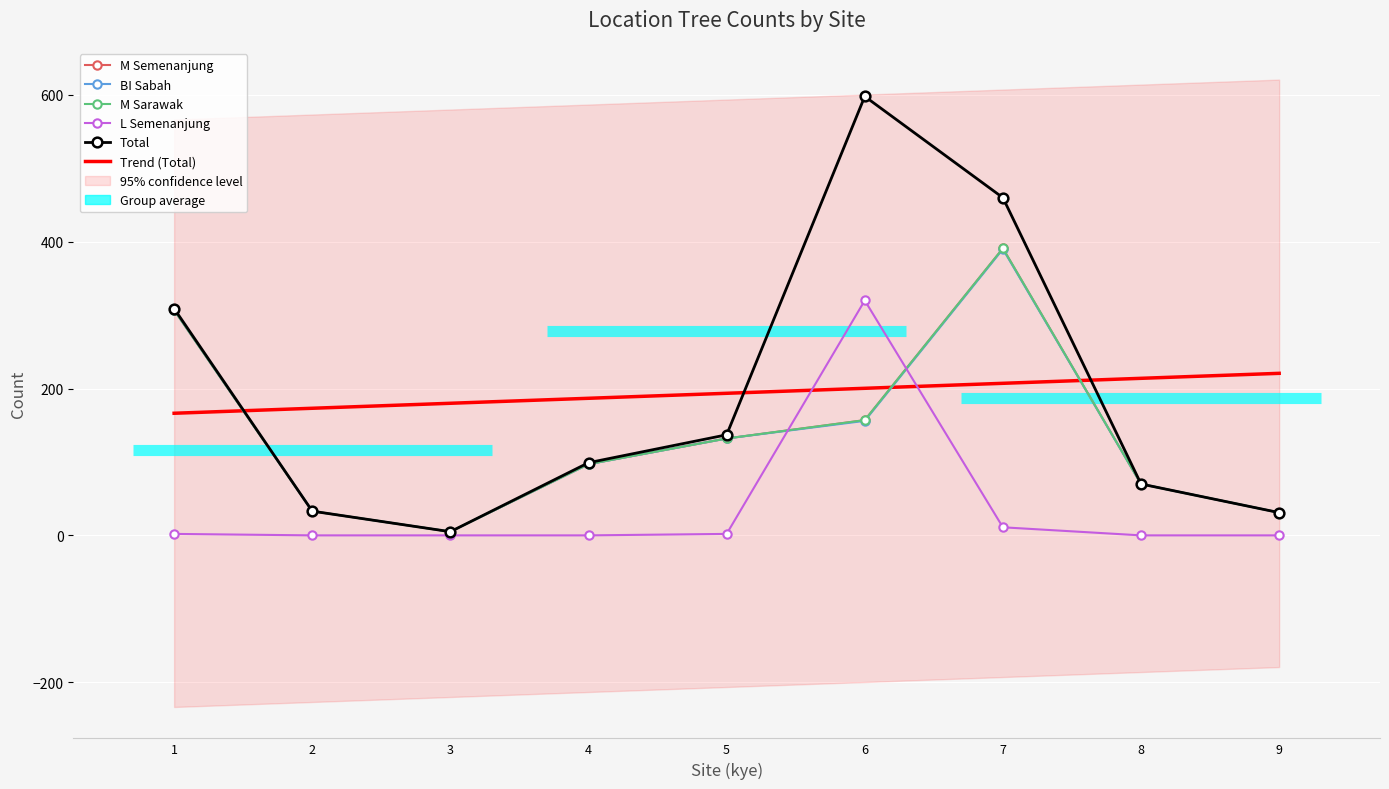

In M_sarawak, how many points are higher than both neighbors (excluding endpoints)?

1